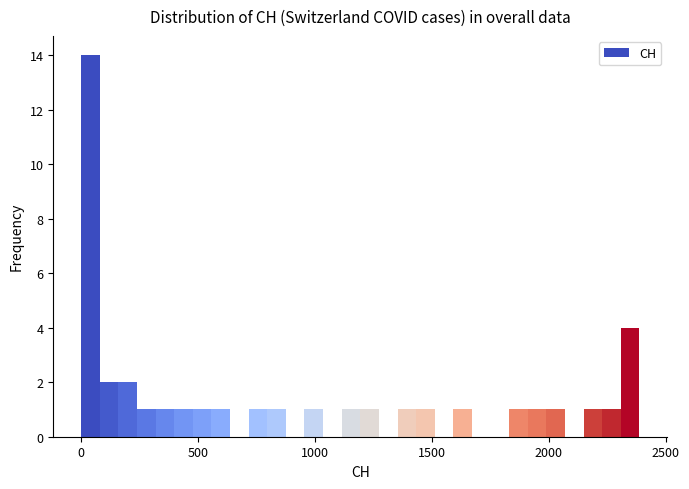

Read against the x-axis, roughly where is the centre of the tallest bar?

50